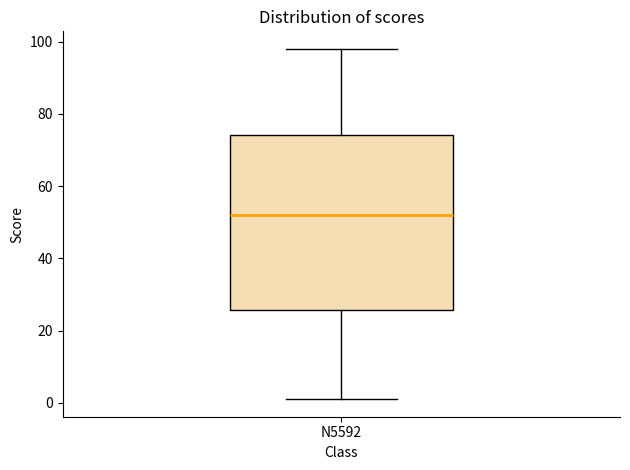

Transcribe this box plot: give where the median line is, the range the box spans, and where the two whiskers end, as read against the y-axis. The values are not printed on the chart, so give them approximately, as read against the axis.

median 52, box 26 to 74, whiskers 2 to 98